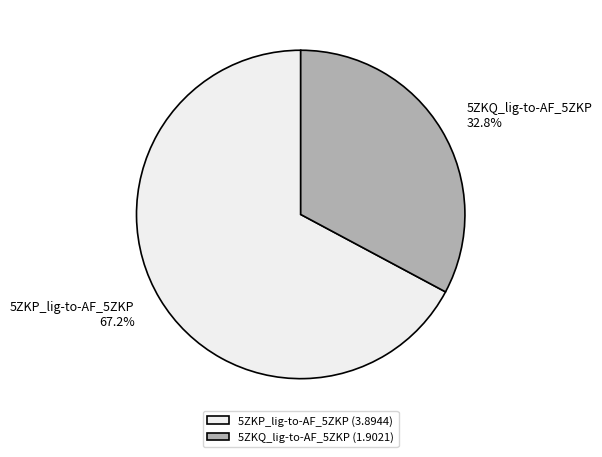

How many slices are in this pie chart?

2